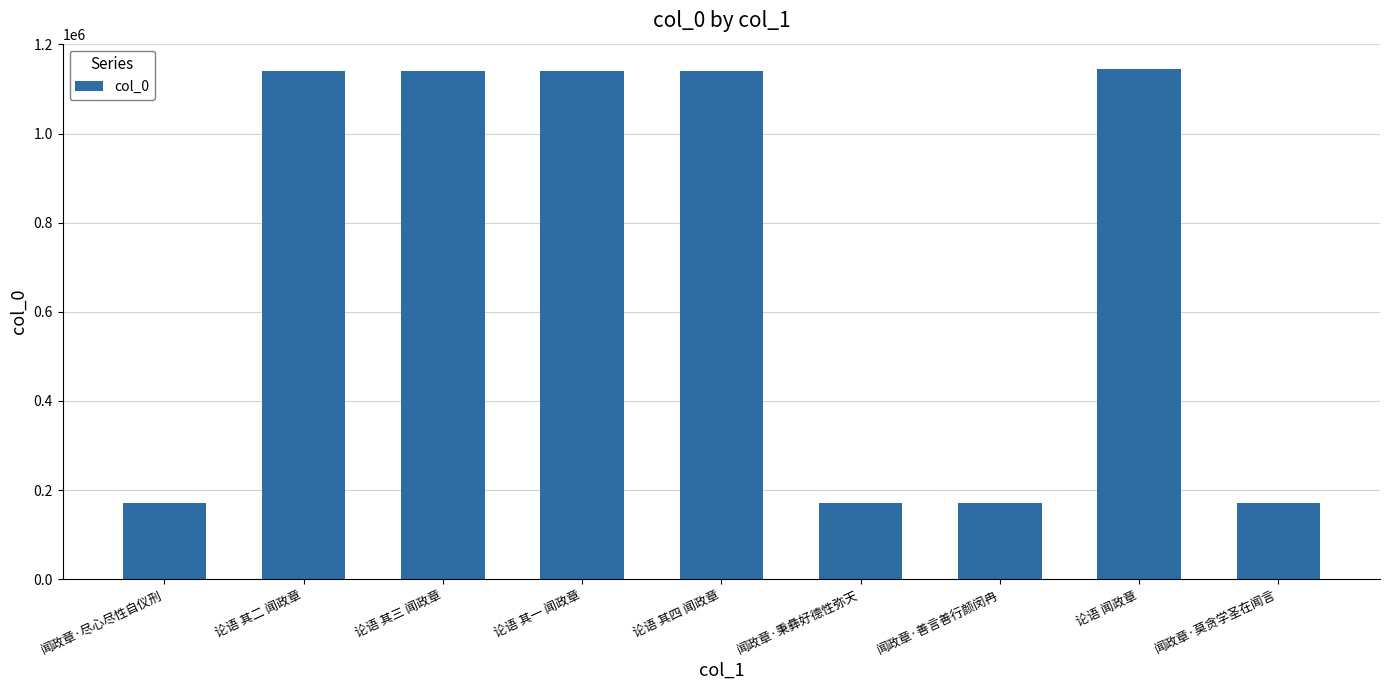

How many values are below 1139733?

4